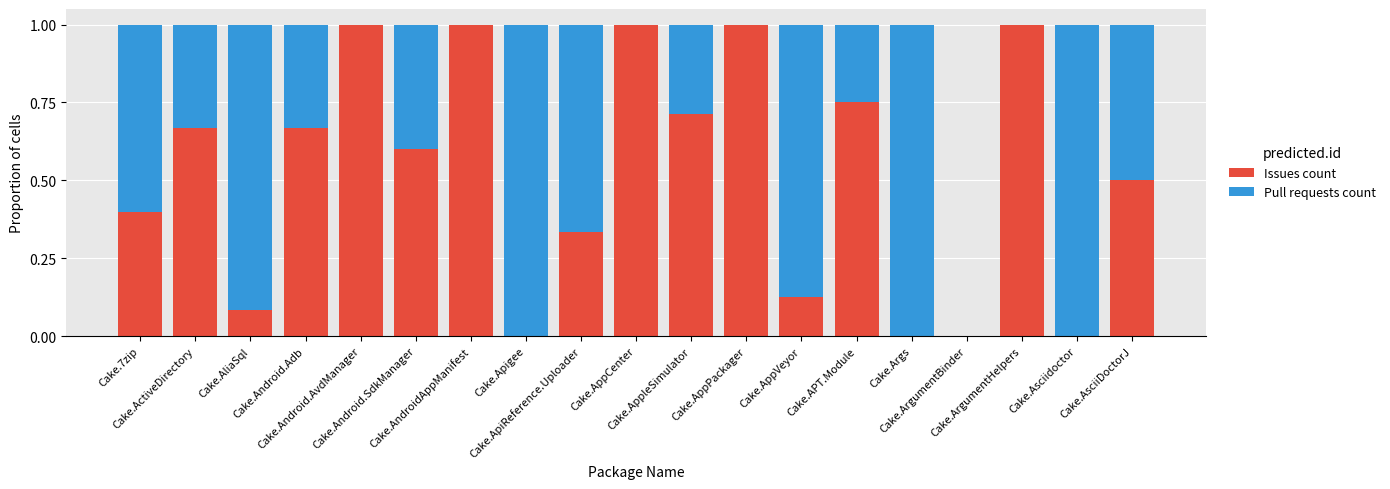

What is the sum of all Issues count values?

9.8